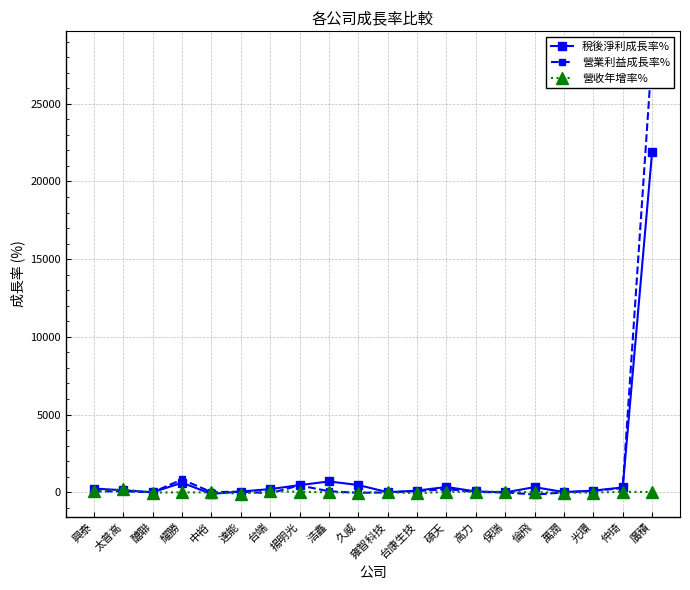

True or false: 營業利益成長率% and 營收年增率% cross at least once.

True